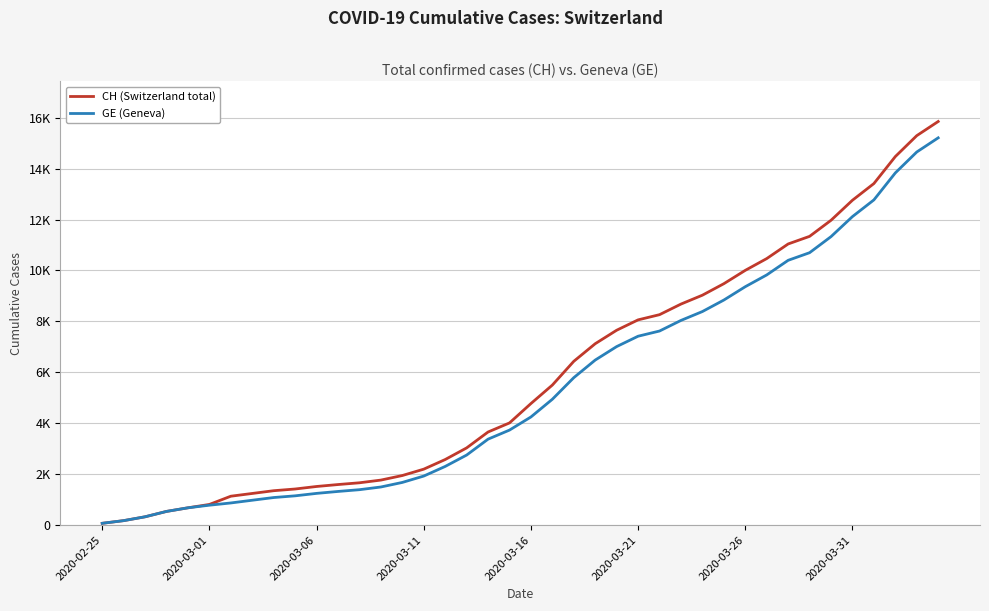

True or false: CH (Switzerland total) and GE (Geneva) intersect in this chart.

False